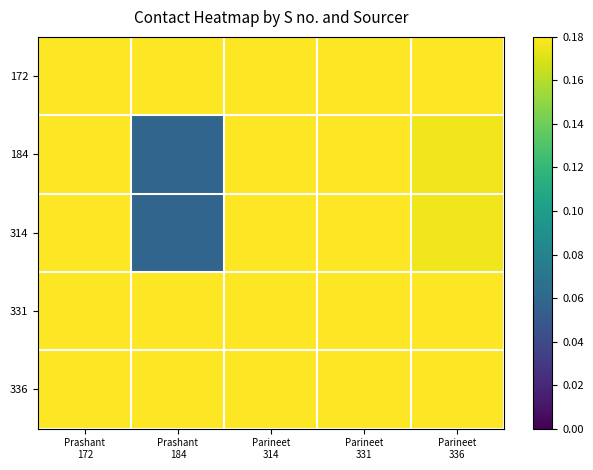

Rank the series at Parineet 314 from highest to lowest value.

172, 336, 331, 184, 314